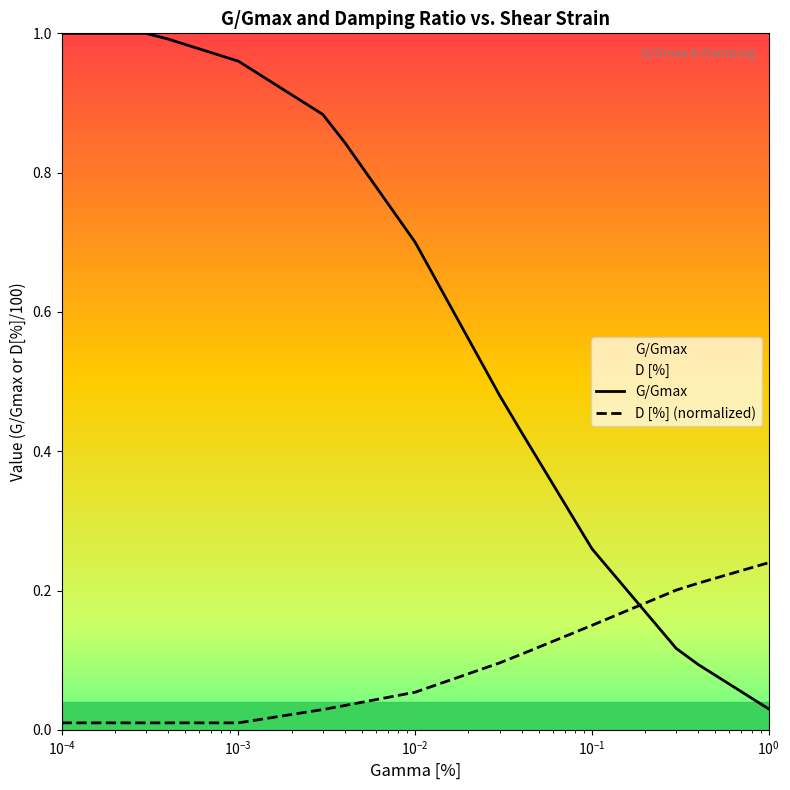

True or false: D [%] and G/Gmax intersect in this chart.

True